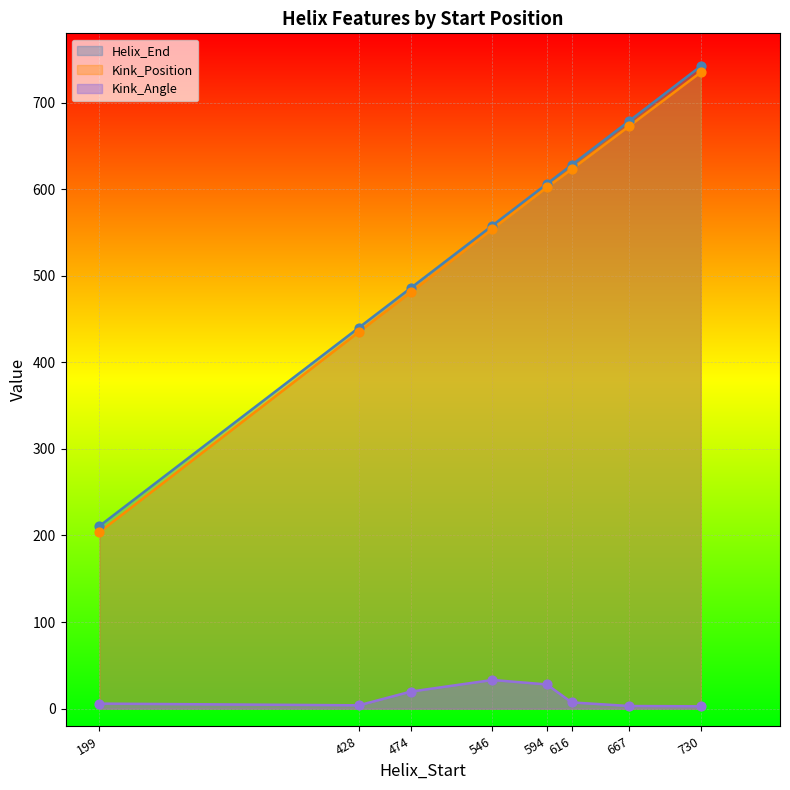

Is the value of Helix_End at 667 greater than the value of Kink_Angle at 474?

Yes